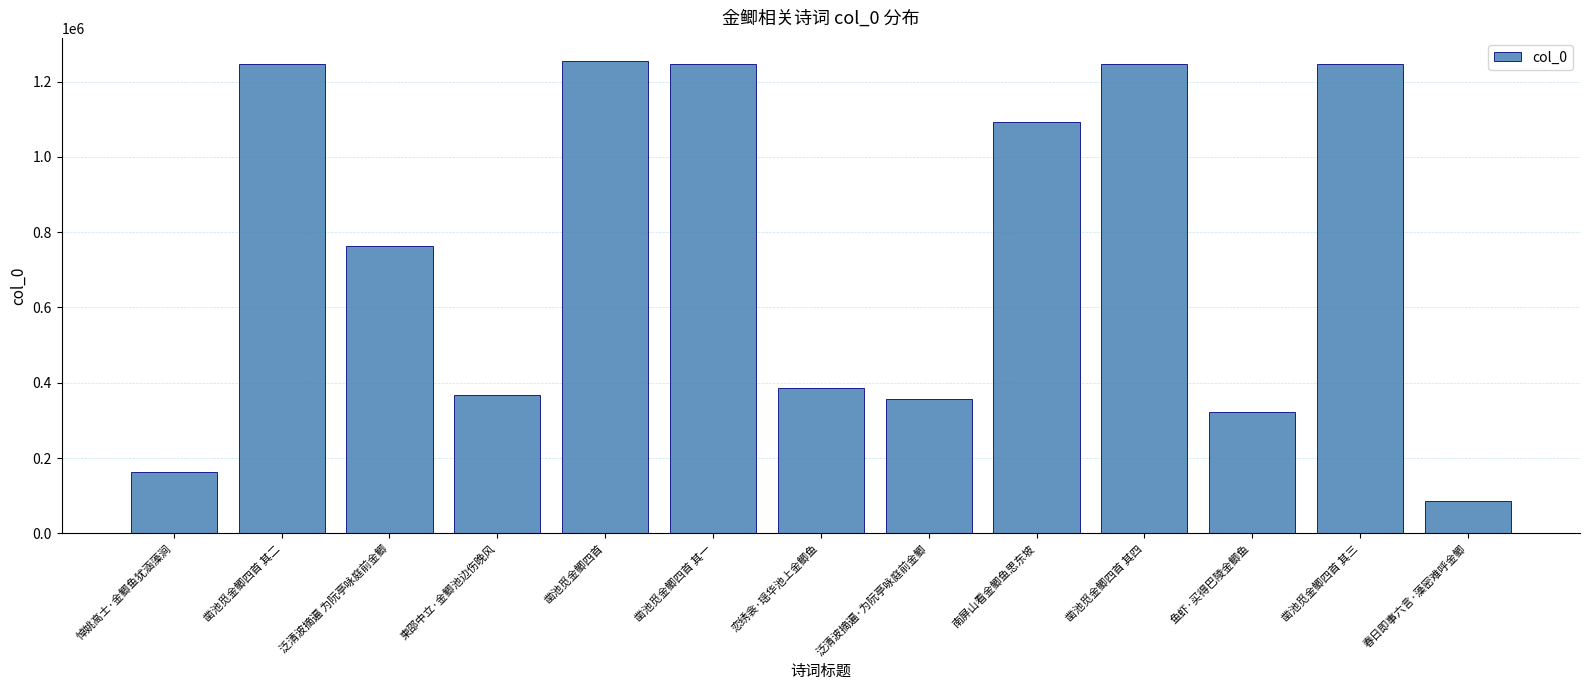

What position from the left is 恋绣衾·瑶华池上金鲫鱼?

7